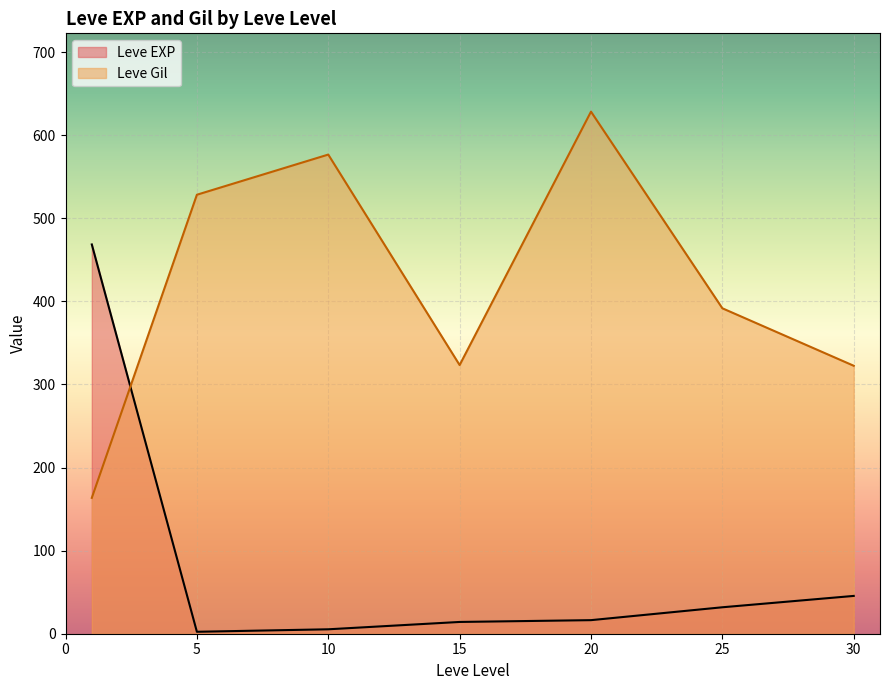

Where is the first local maximum for Leve Gil?

10